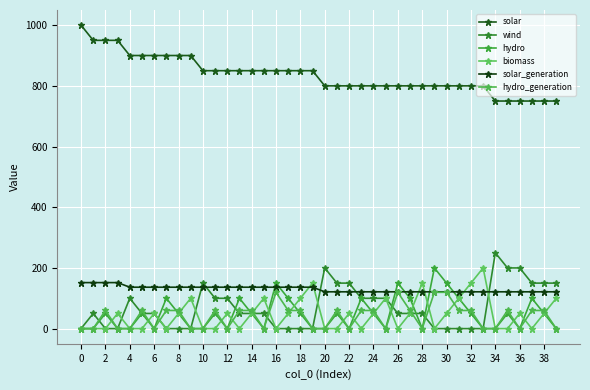

How many solar values are between 800 and 900?

30